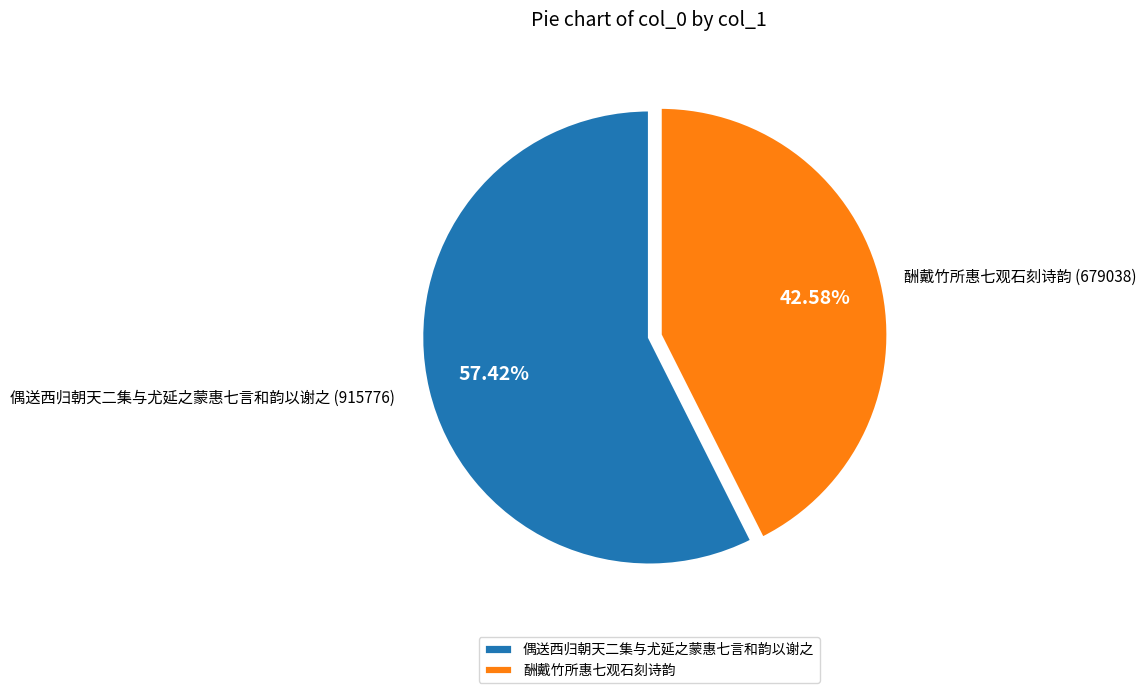

The 酬戴竹所惠七观石刻诗韵 slice represents 43% of the pie. True or false?

True